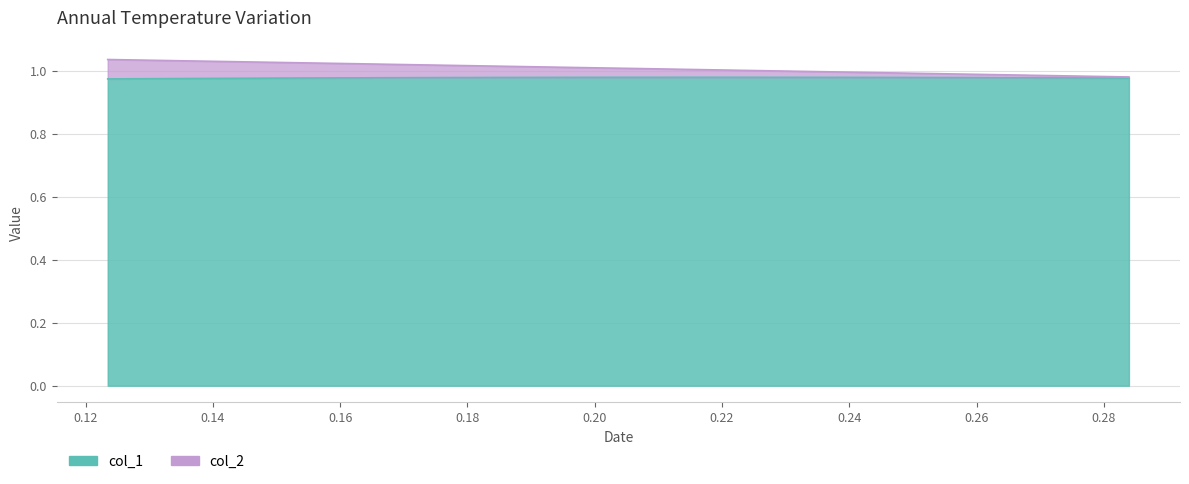

At which label does col_2 first exceed 1?

0.12347410233374209